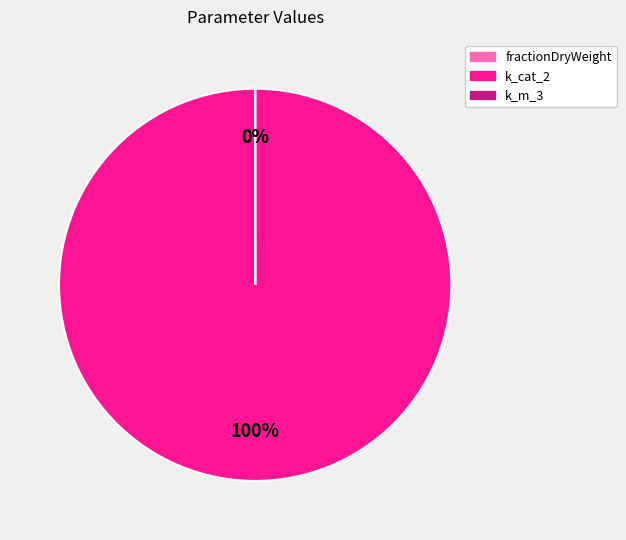

What is the largest slice in the pie chart?

k_cat_2